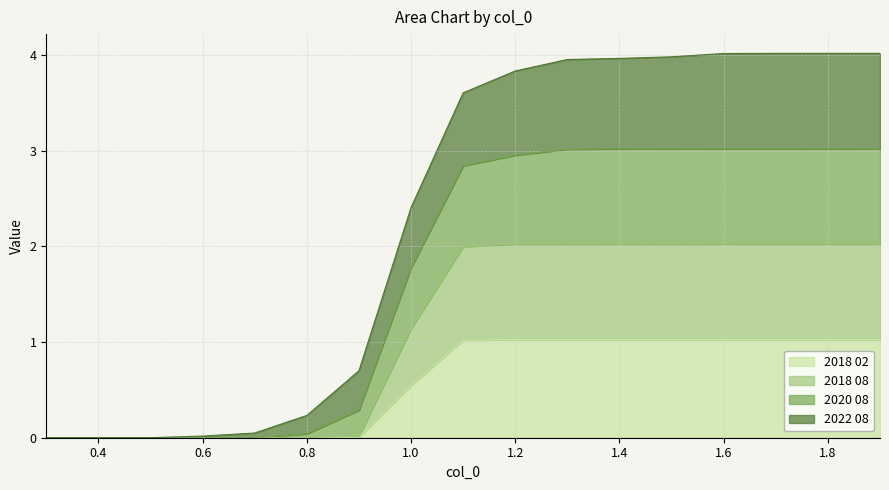

List the labels in order of 2020 08 value, largest first.

1.9, 1.8, 1.7, 1.6, 1.5, 1.4, 1.3, 1.2, 1.1, 1.0, 0.9, 0.8, 0.7, 0.6, 0.5, 0.4, 0.3